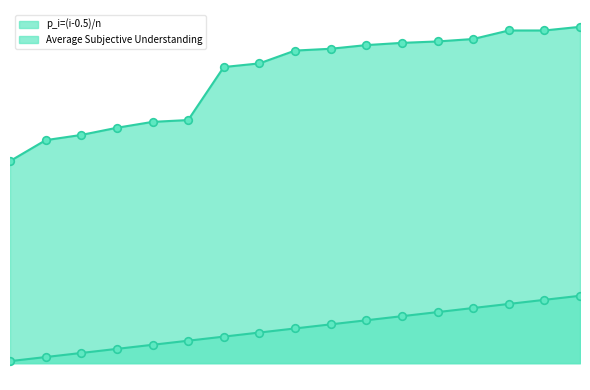

Which series has the widest spread of Y values?

Average Subjective Understanding